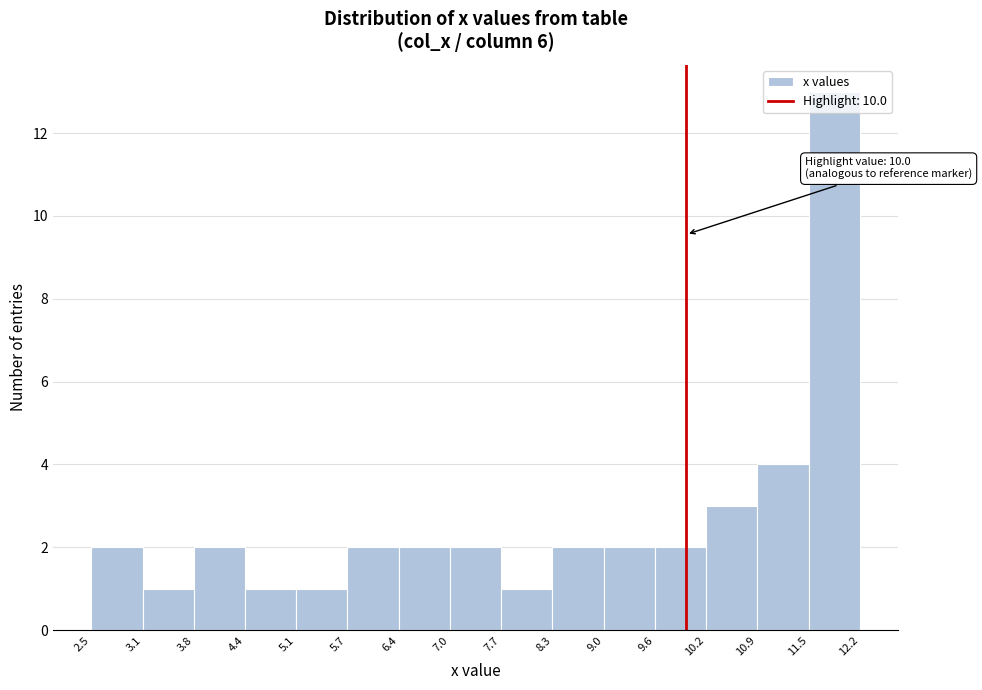

Which range on the x-axis has the tallest bar?

11.5 to 12.2